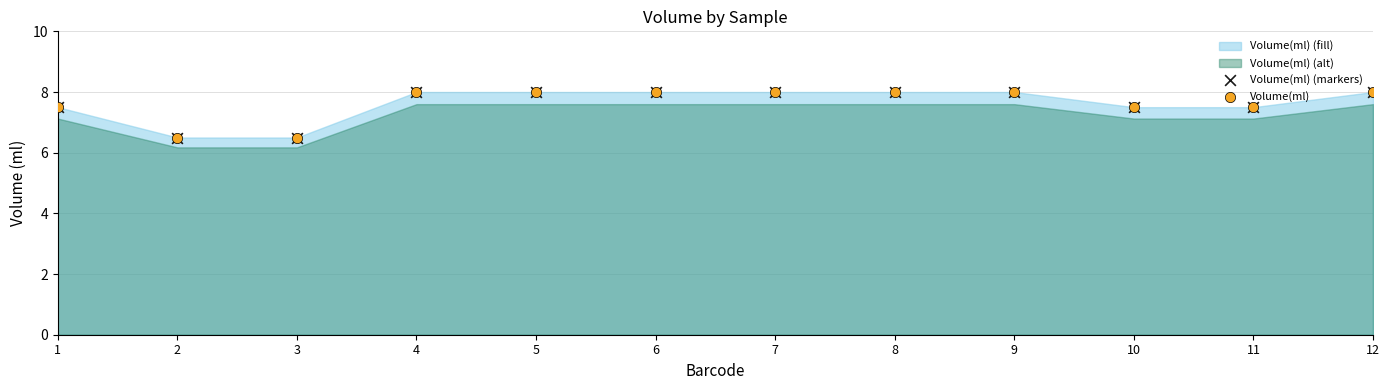

Which series has the widest spread of Y values?

Volume(ml) (markers)